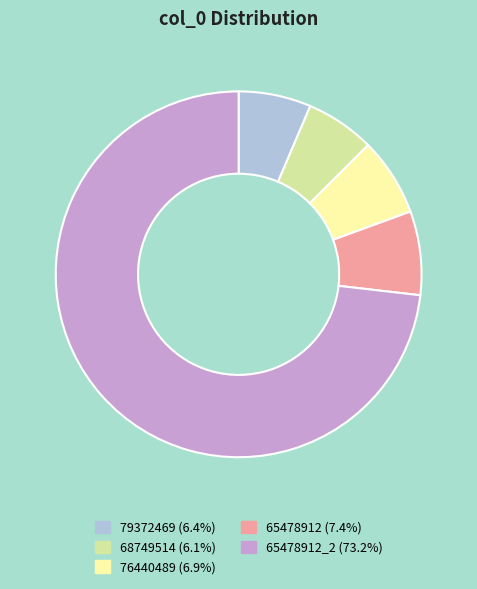

Does any single category account for the majority?

Yes